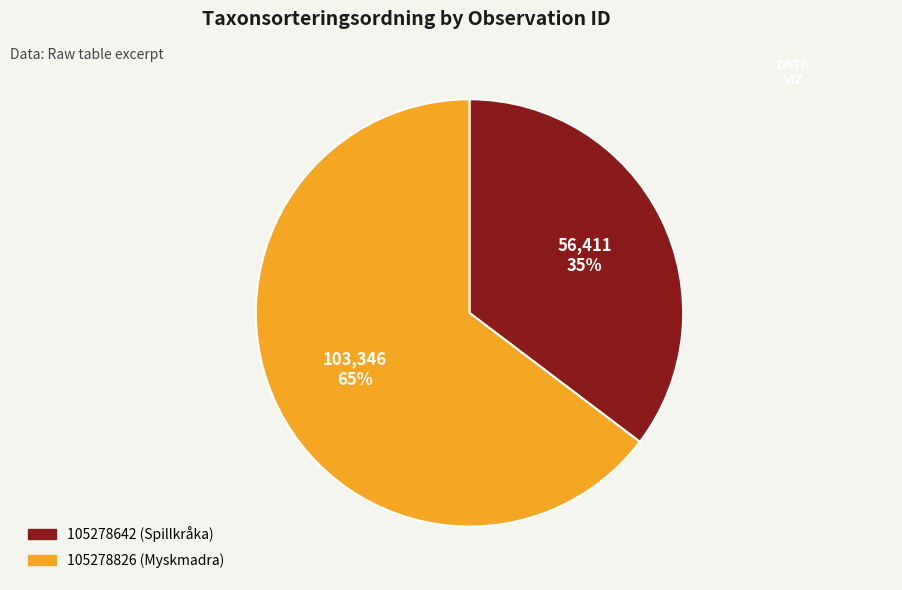

To the nearest percent, what is the average slice percentage?

50%